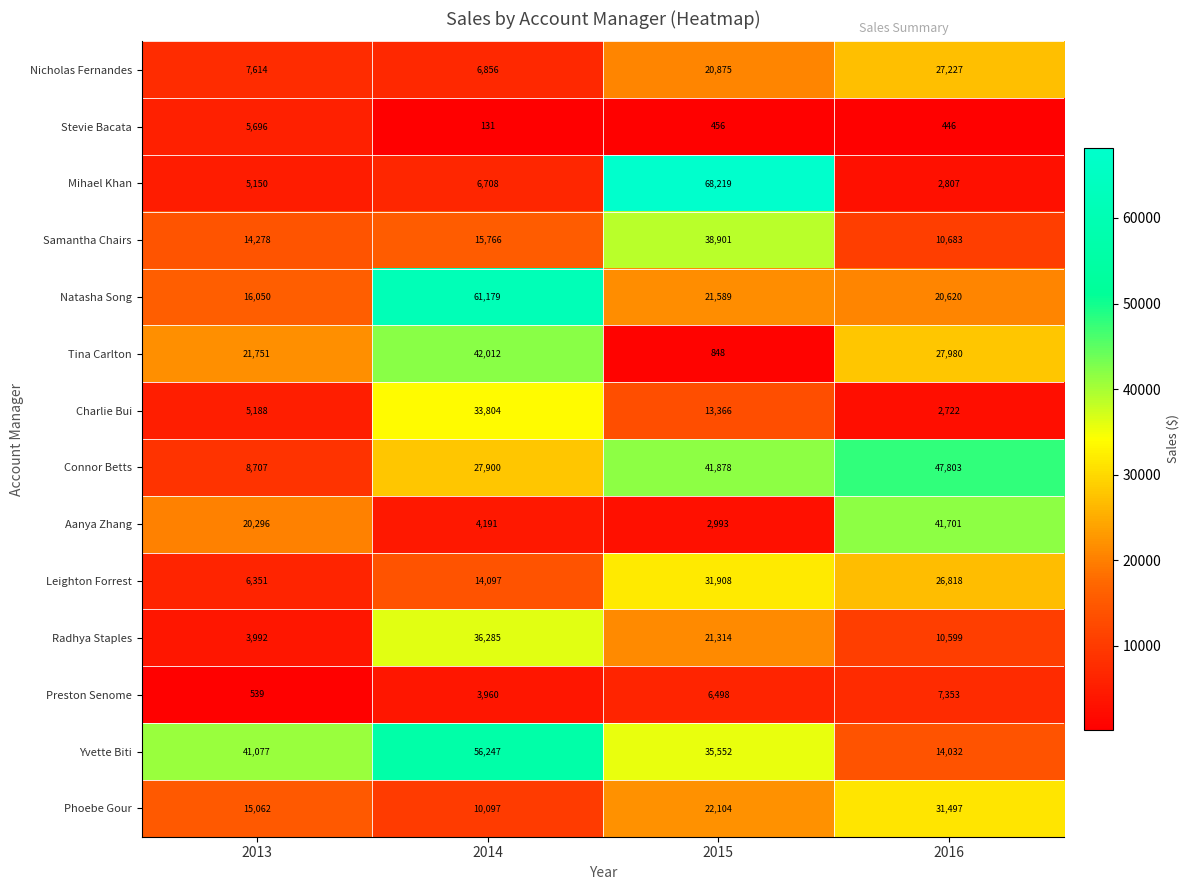

At 2013, list the series in order from largest to smallest.

Yvette Biti, Tina Carlton, Aanya Zhang, Natasha Song, Phoebe Gour, Samantha Chairs, Connor Betts, Nicholas Fernandes, Leighton Forrest, Stevie Bacata, Charlie Bui, Mihael Khan, Radhya Staples, Preston Senome